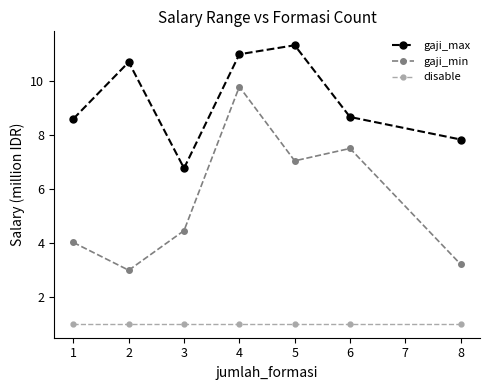

Where is the first local maximum for gaji_min?

4